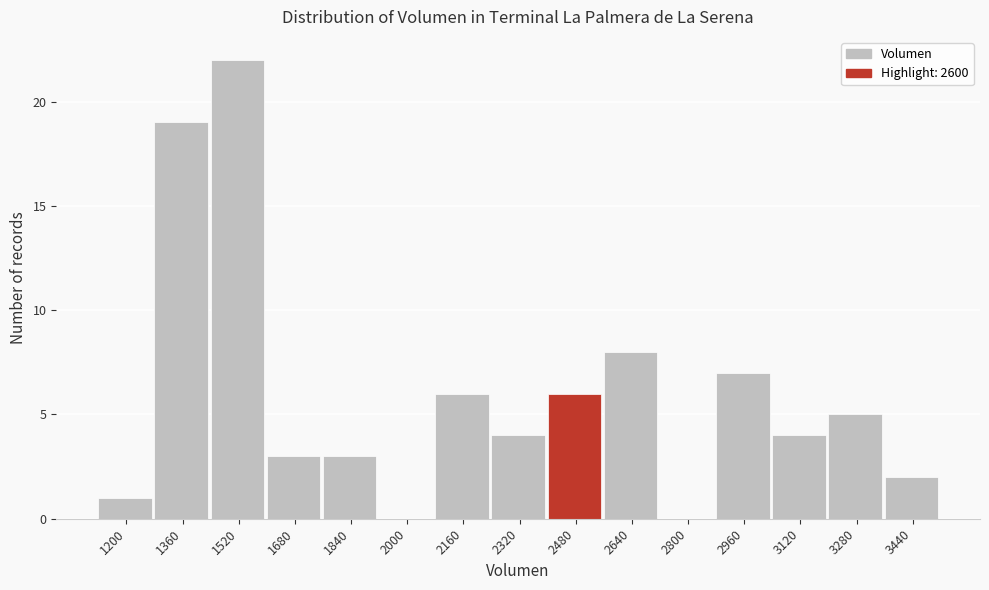

Reading left to right, transcribe all the data shown in this chart.

1200=1	1360=19	1520=22	1680=3	1840=3	2000=0	2160=6	2320=4	2480=6	2640=8	2800=0	2960=7	3120=4	3280=5	3440=2